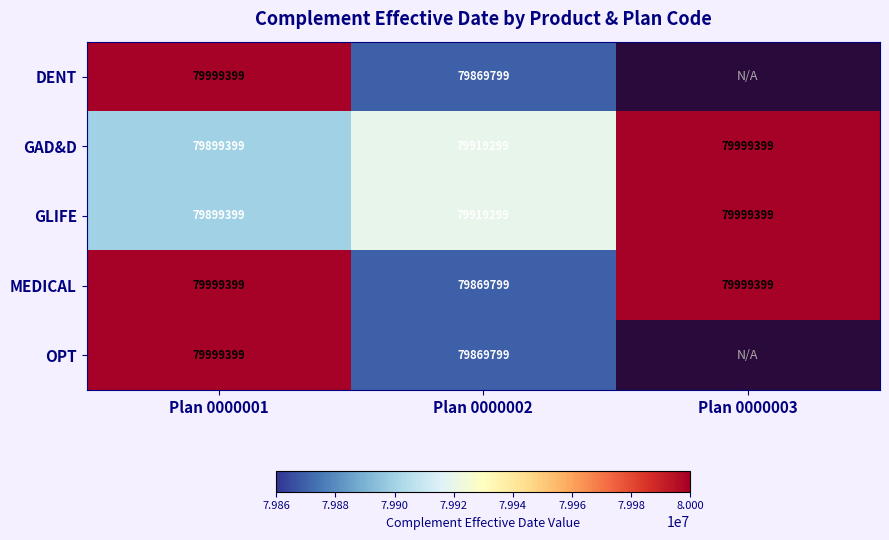

Read the GAD&D value at Plan 0000002, to the nearest 100.

79919300